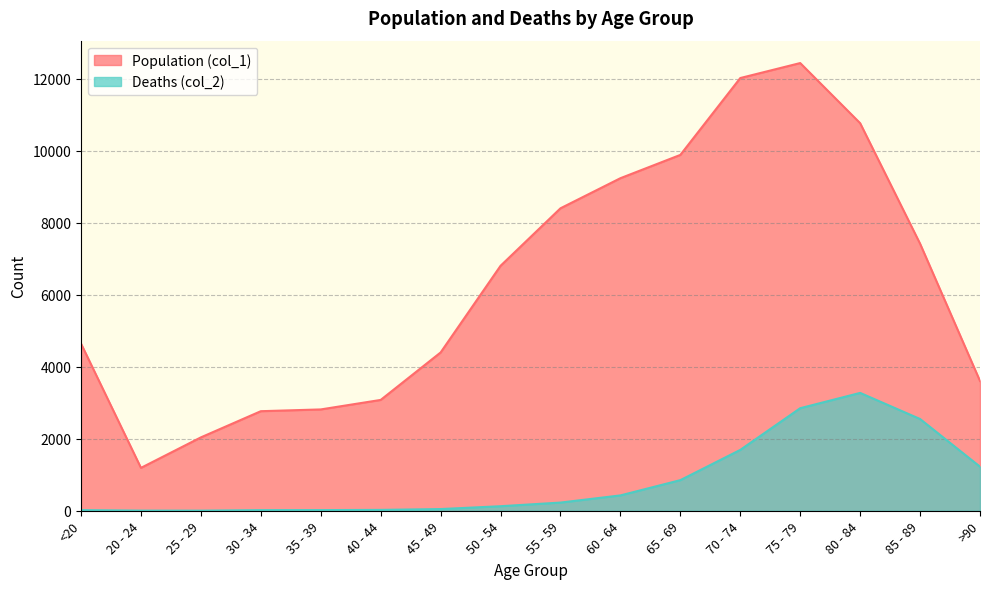

At which category does Deaths (col_2) reach its first local peak?

80 - 84